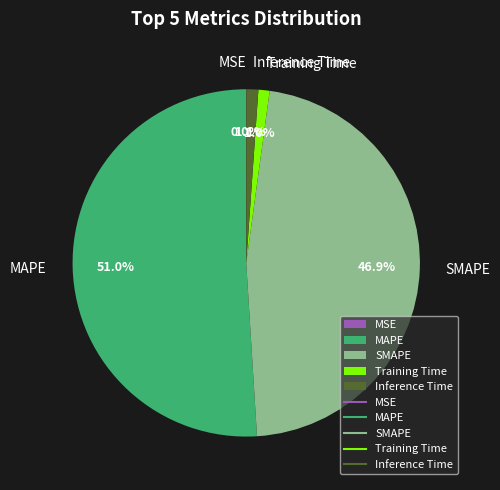

Between MAPE and Training Time, which is larger?

MAPE